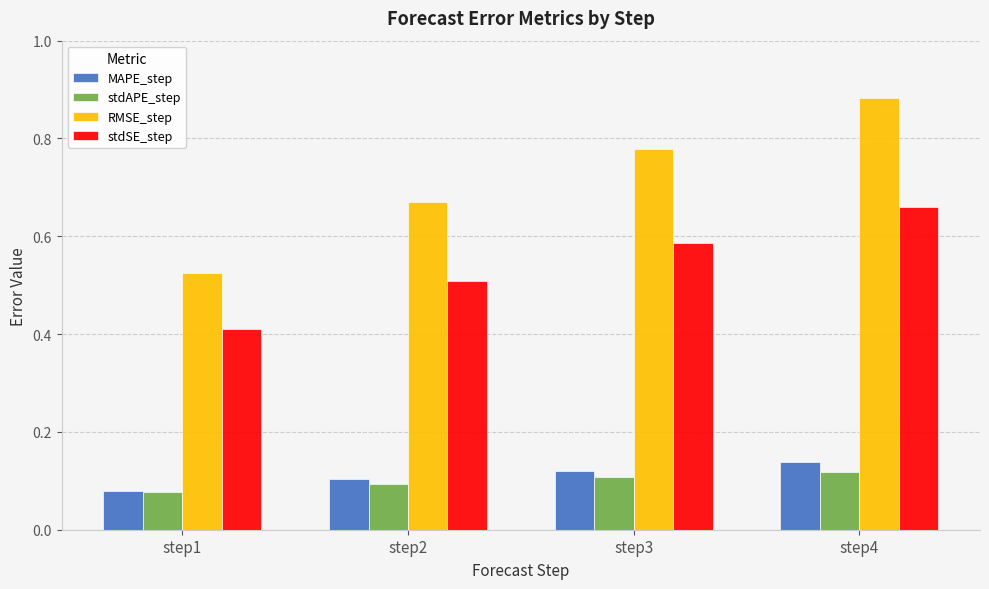

The value of MAPE_step at step2 is 0.0. True or false?

False